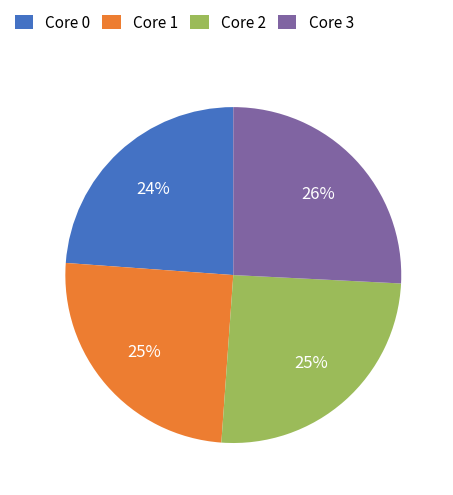

What is the ratio of the value at Core 3 to the value at Core 0?

1.1